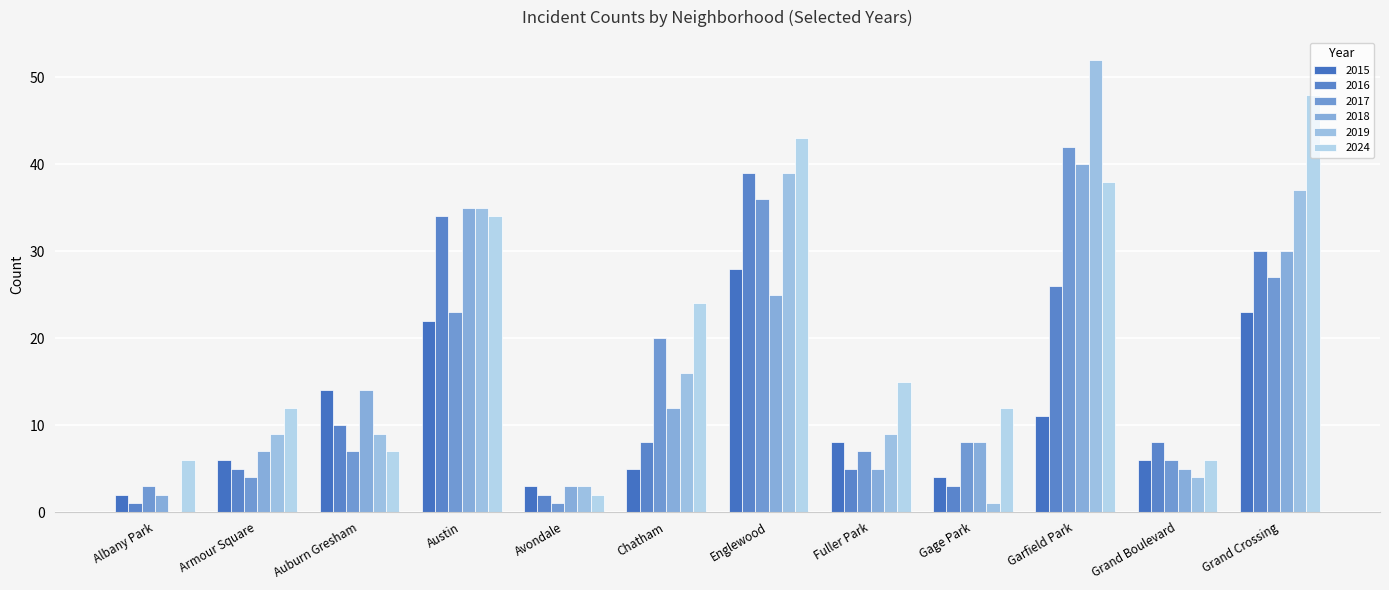

What is the maximum value shown in the chart?

52